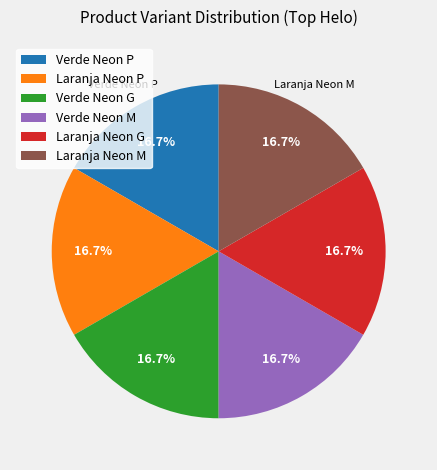

What percentage do Verde Neon P and Laranja Neon M together represent?

33.3%